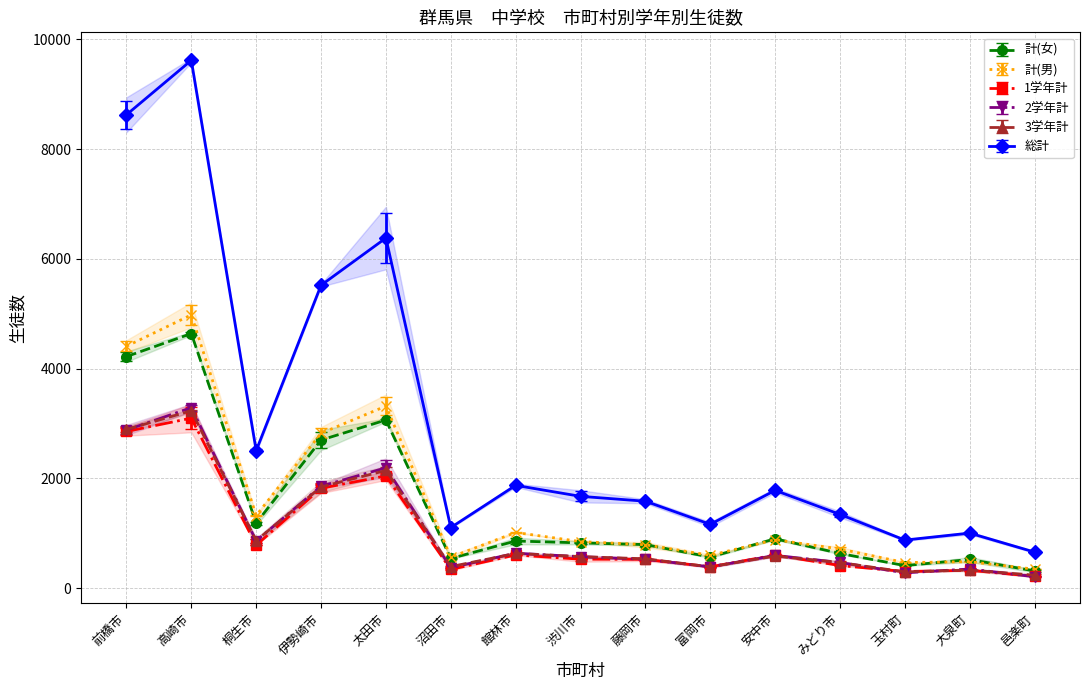

Is it true that 2学年計 equals 278 at 玉村町?

True